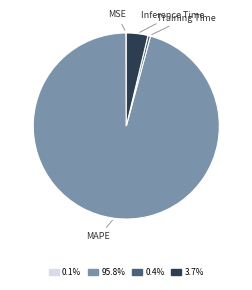

Do 95.8% and 3.7% together represent more than half of the pie?

Yes